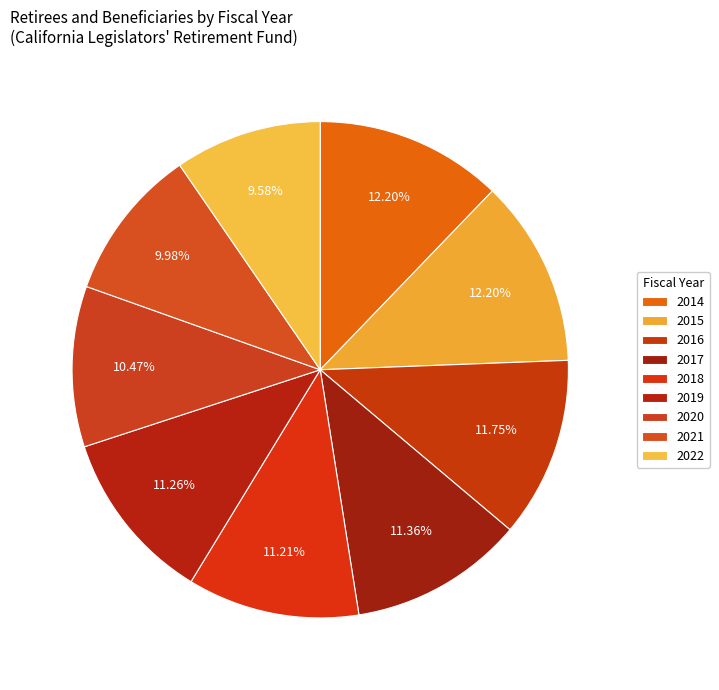

How many segments does this pie chart have?

9